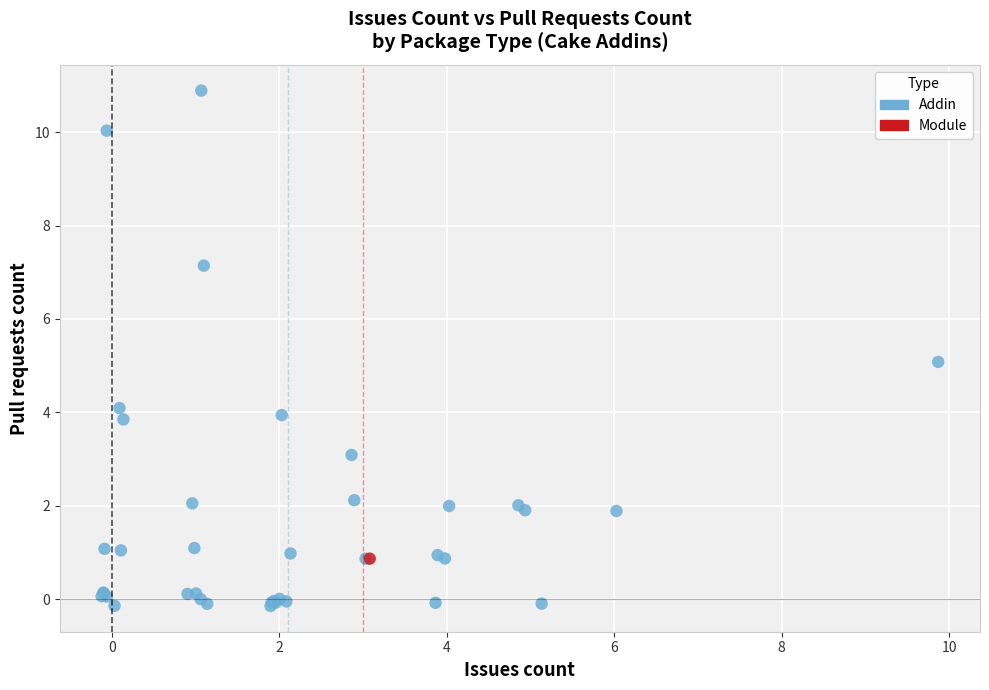

What are all the series names shown in the legend?

Addin, Module